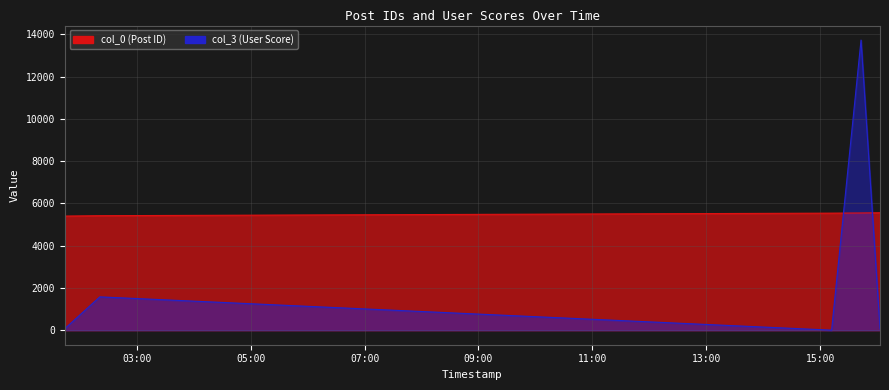

The col_0 series shows 5557 at 2006-11-27 16:03:00. True or false?

True